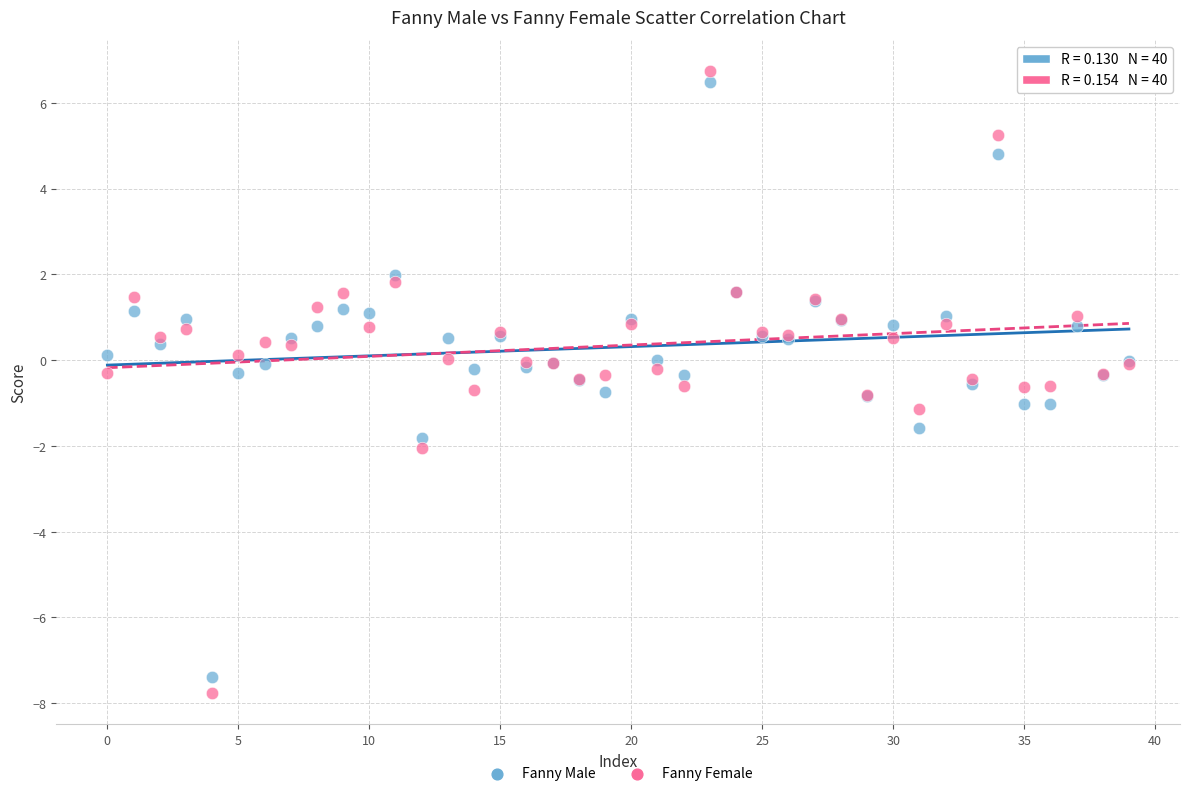

Which series has the widest spread of Y values?

Fanny Female